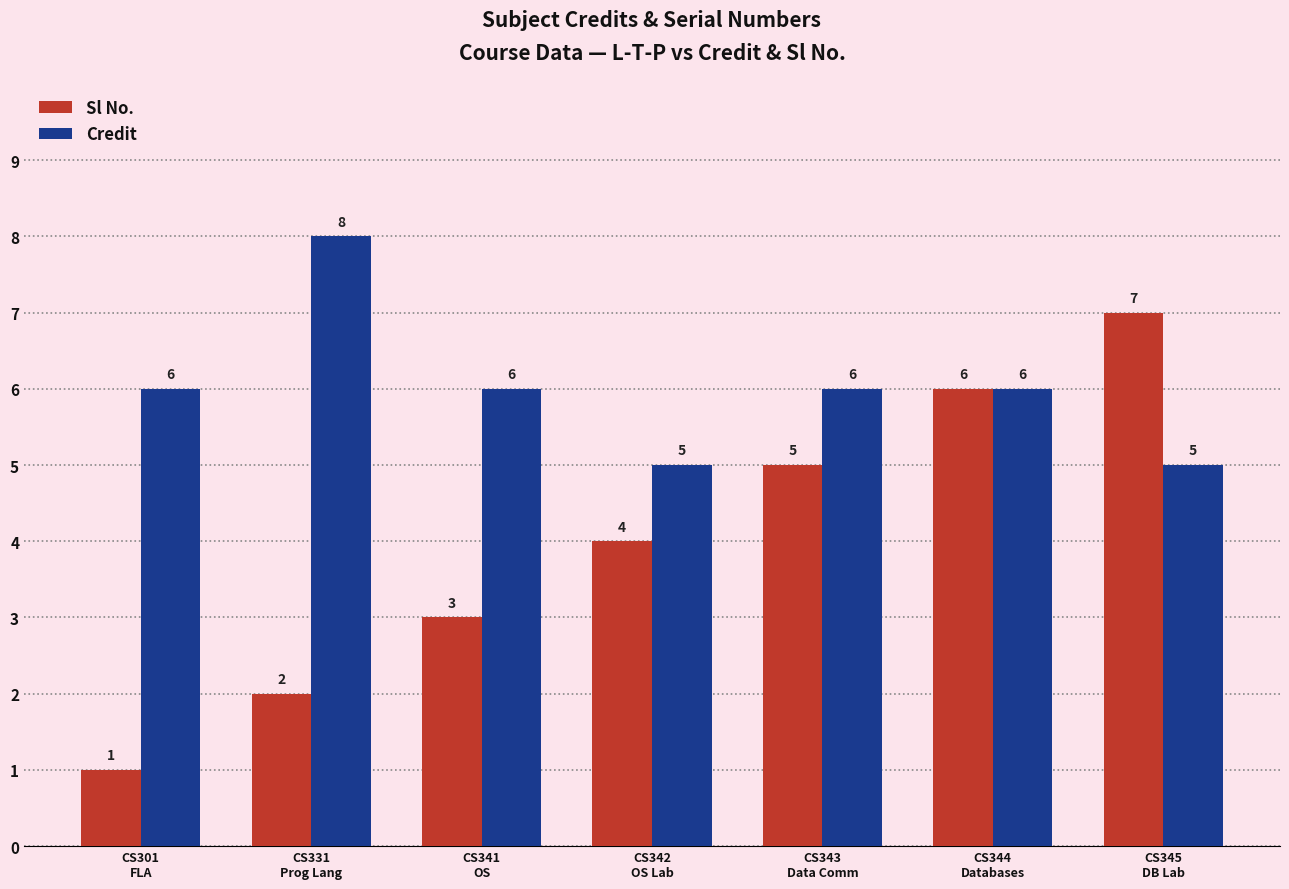

How many bars are there in each group?

2